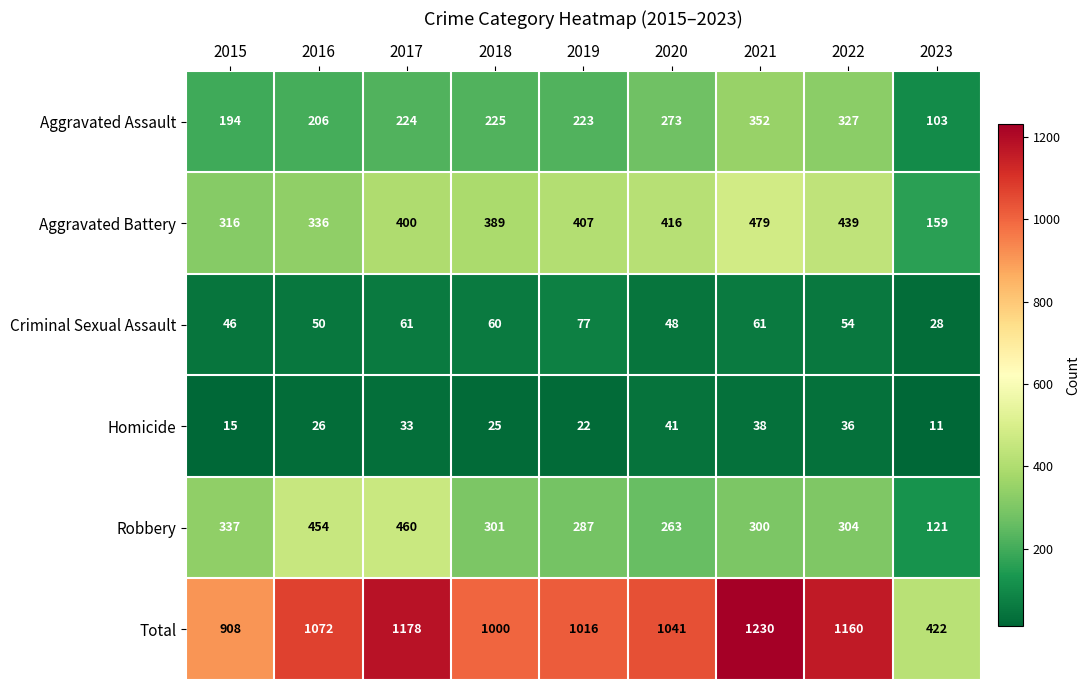

The value of Robbery at 2023 is 186. True or false?

False